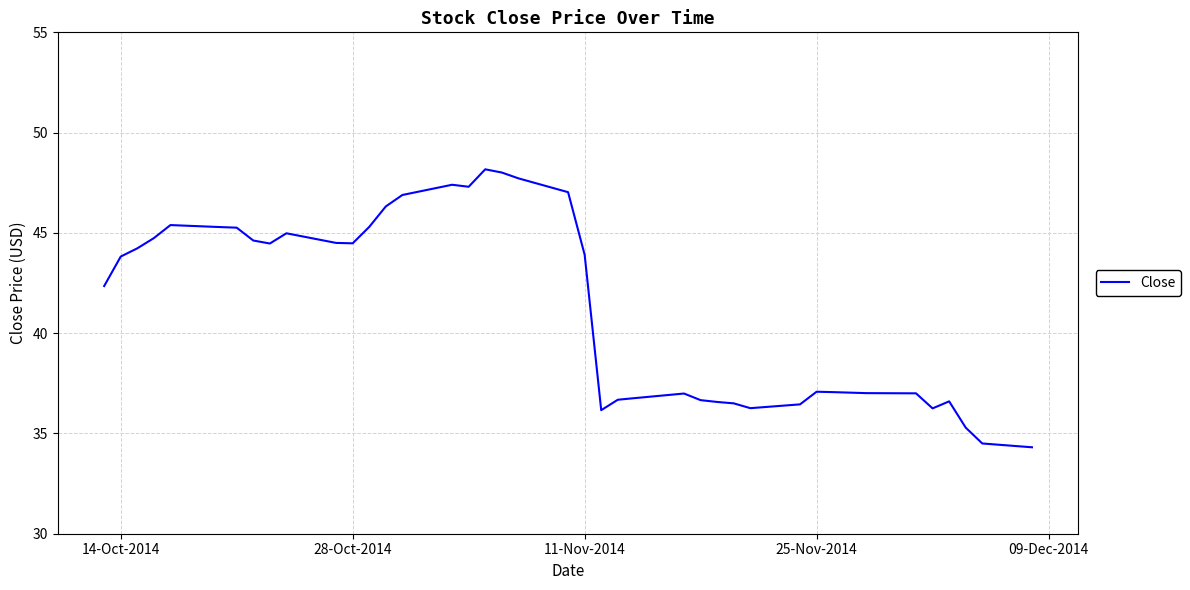

What is the difference between the maximum and minimum values?

13.9